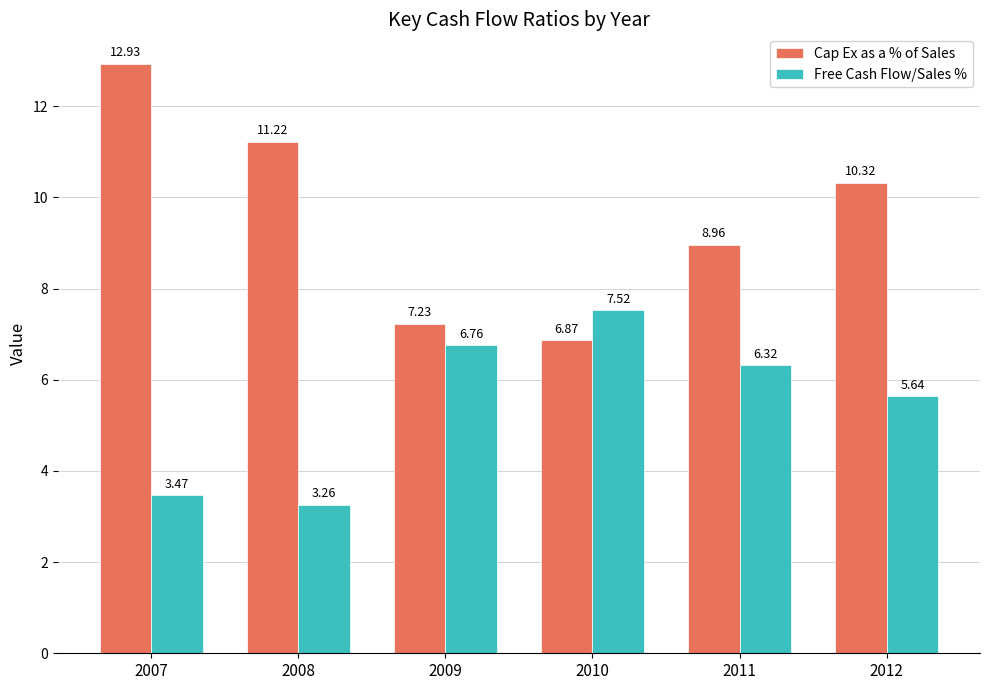

How many groups of bars are there?

6